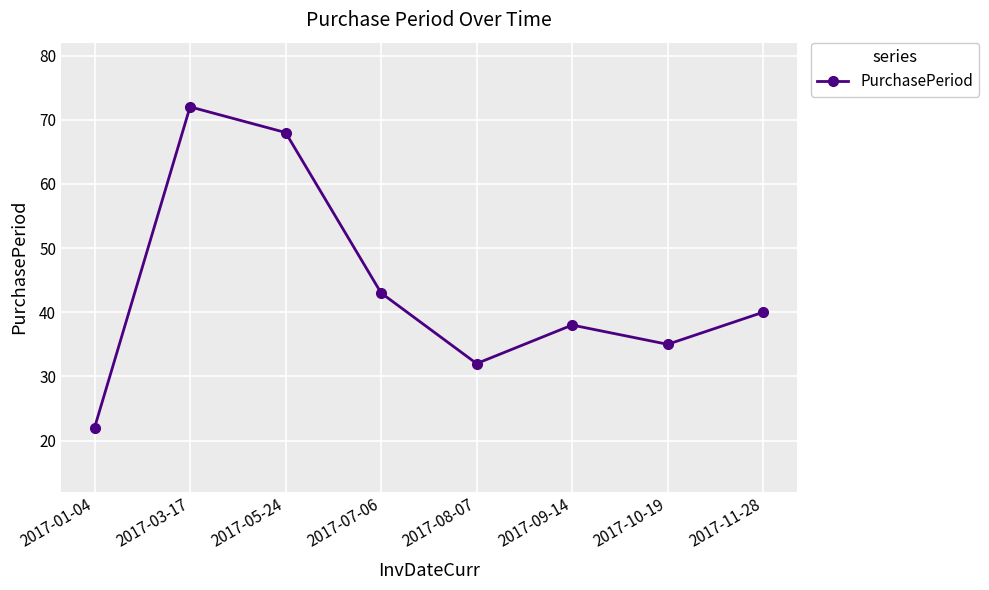

Reading left to right, what are all the values shown in this chart?

22	72	68	43	32	38	35	40